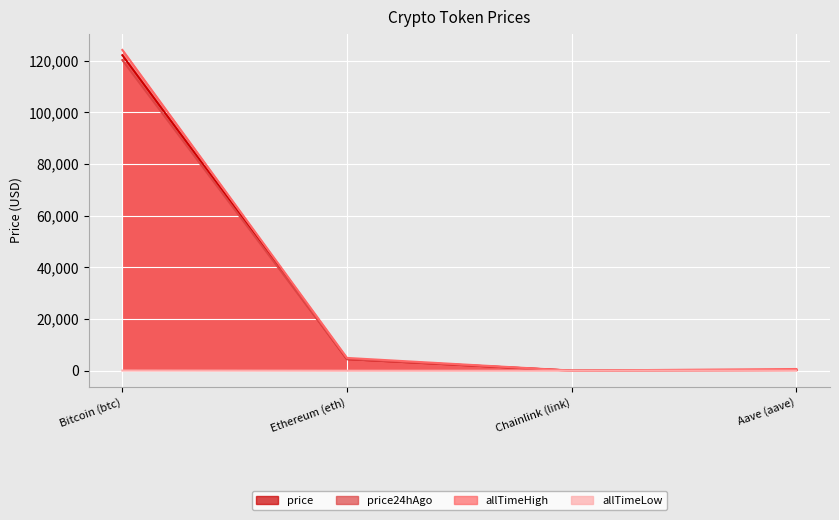

Reading right to left, list all the values displayed in this chart.

price: Aave (aave)=283.0	Chainlink (link)=21.9	Ethereum (eth)=4489.2	Bitcoin (btc)=122093.0
price24hAgo: Aave (aave)=285.5	Chainlink (link)=22.4	Ethereum (eth)=4488.5	Bitcoin (btc)=120209.0
allTimeHigh: Aave (aave)=661.7	Chainlink (link)=52.7	Ethereum (eth)=4946.1	Bitcoin (btc)=124128.0
allTimeLow: Aave (aave)=26.0	Chainlink (link)=0.1	Ethereum (eth)=0.4	Bitcoin (btc)=67.8